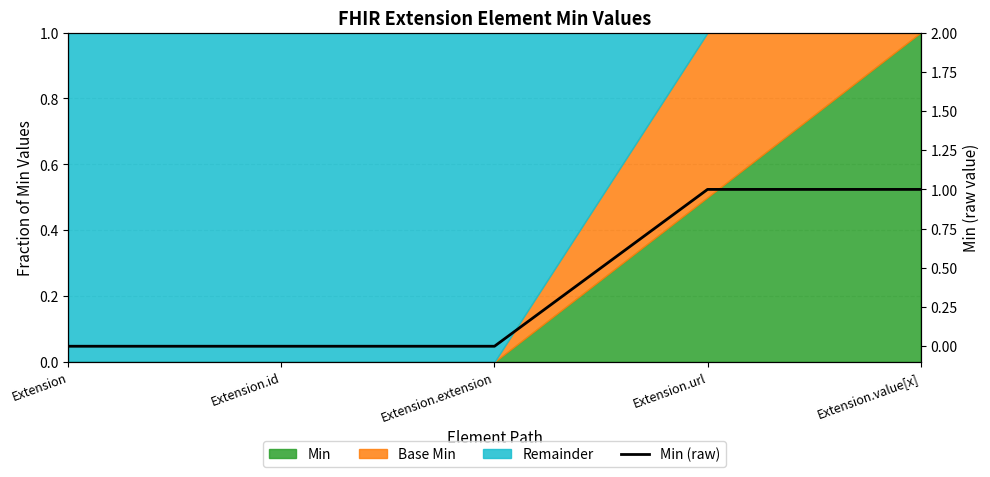

Reading left to right, list all the values displayed in this chart.

0	0	0	1	1